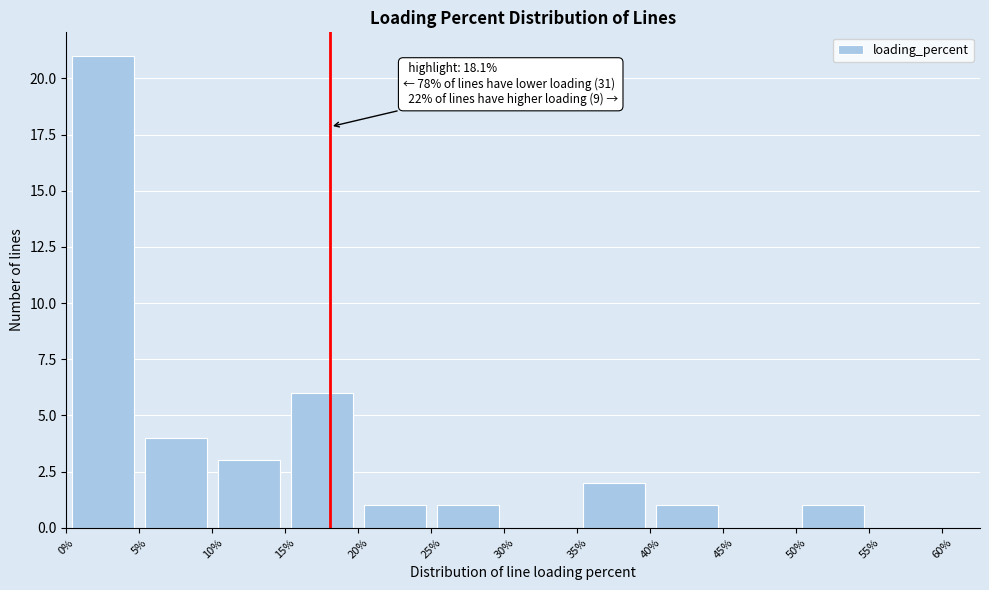

Which range on the x-axis has the tallest bar?

0% to 5%